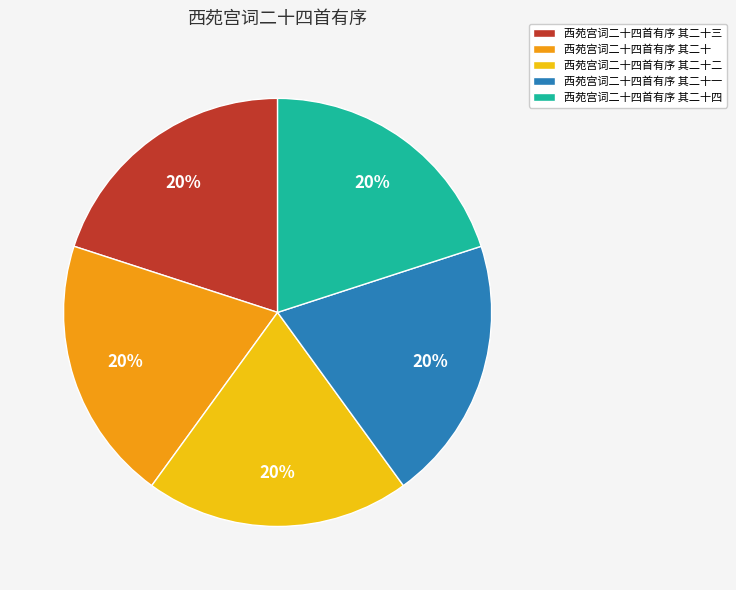

To the nearest percent, what is the combined percentage of 西苑宫词二十四首有序 其二十一 and 西苑宫词二十四首有序 其二十二?

40%